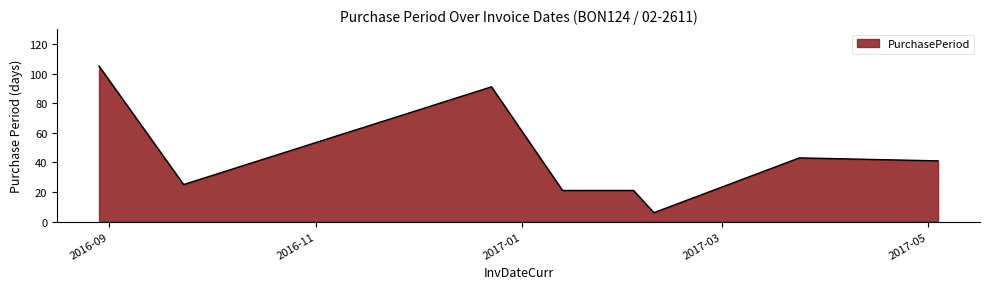

What is the difference between the second highest and minimum values?

85